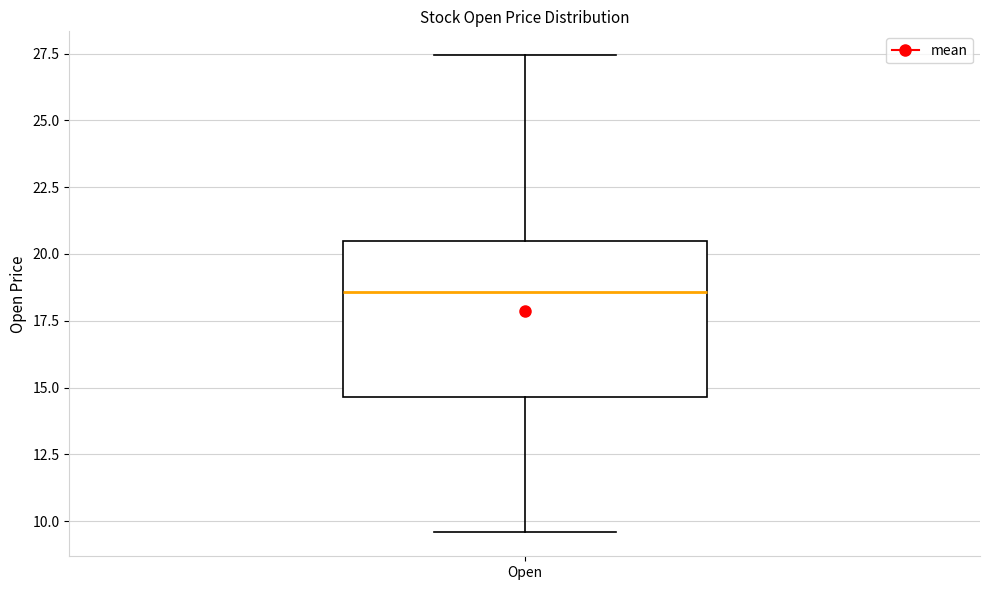

Transcribe this box plot: give where the median line is, the range the box spans, and where the two whiskers end, as read against the y-axis. The values are not printed on the chart, so give them approximately, as read against the axis.

median 18.5, box 14.5 to 20.5, whiskers 9.5 to 27.5